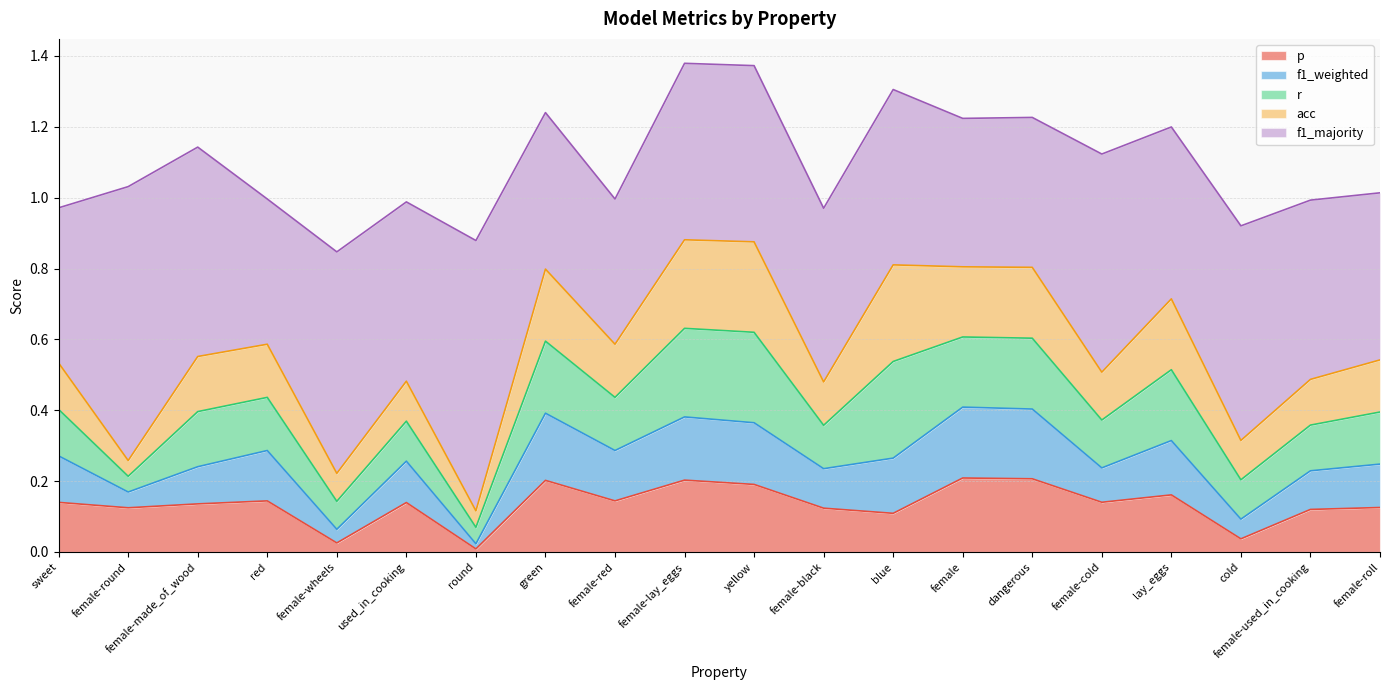

Reading right to left, transcribe all the data shown in this chart.

p: female-roll=0.1	female-used_in_cooking=0.1	cold=0.0	lay_eggs=0.2	female-cold=0.1	dangerous=0.2	female=0.2	blue=0.1	female-black=0.1	yellow=0.2	female-lay_eggs=0.2	female-red=0.1	green=0.2	round=0.0	used_in_cooking=0.1	female-wheels=0.0	red=0.1	female-made_of_wood=0.1	female-round=0.1	sweet=0.1
f1_weighted: female-roll=0.1	female-used_in_cooking=0.1	cold=0.1	lay_eggs=0.2	female-cold=0.1	dangerous=0.2	female=0.2	blue=0.2	female-black=0.1	yellow=0.2	female-lay_eggs=0.2	female-red=0.1	green=0.2	round=0.0	used_in_cooking=0.1	female-wheels=0.0	red=0.1	female-made_of_wood=0.1	female-round=0.0	sweet=0.1
r: female-roll=0.1	female-used_in_cooking=0.1	cold=0.1	lay_eggs=0.2	female-cold=0.1	dangerous=0.2	female=0.2	blue=0.3	female-black=0.1	yellow=0.3	female-lay_eggs=0.2	female-red=0.1	green=0.2	round=0.0	used_in_cooking=0.1	female-wheels=0.1	red=0.1	female-made_of_wood=0.2	female-round=0.0	sweet=0.1
acc: female-roll=0.1	female-used_in_cooking=0.1	cold=0.1	lay_eggs=0.2	female-cold=0.1	dangerous=0.2	female=0.2	blue=0.3	female-black=0.1	yellow=0.3	female-lay_eggs=0.2	female-red=0.1	green=0.2	round=0.0	used_in_cooking=0.1	female-wheels=0.1	red=0.1	female-made_of_wood=0.2	female-round=0.0	sweet=0.1
f1_majority: female-roll=0.5	female-used_in_cooking=0.5	cold=0.6	lay_eggs=0.5	female-cold=0.6	dangerous=0.4	female=0.4	blue=0.5	female-black=0.5	yellow=0.5	female-lay_eggs=0.5	female-red=0.4	green=0.4	round=0.8	used_in_cooking=0.5	female-wheels=0.6	red=0.4	female-made_of_wood=0.6	female-round=0.8	sweet=0.4